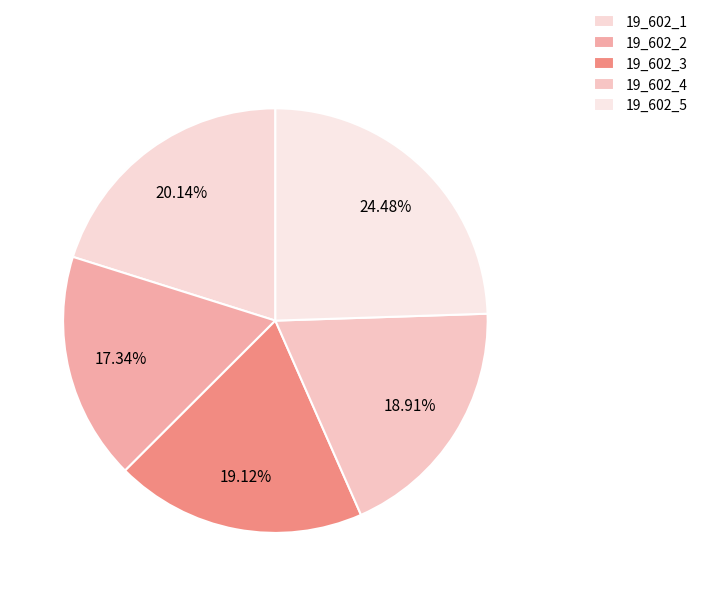

What is the largest slice in the pie chart?

19_602_5